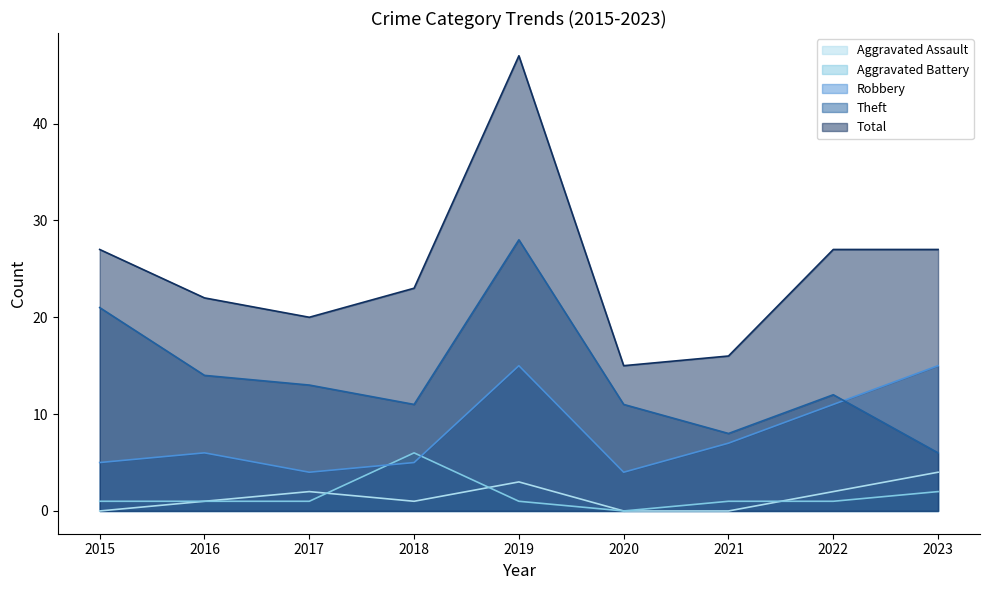

What is the difference between the maximum and second lowest values in the Total series?

31